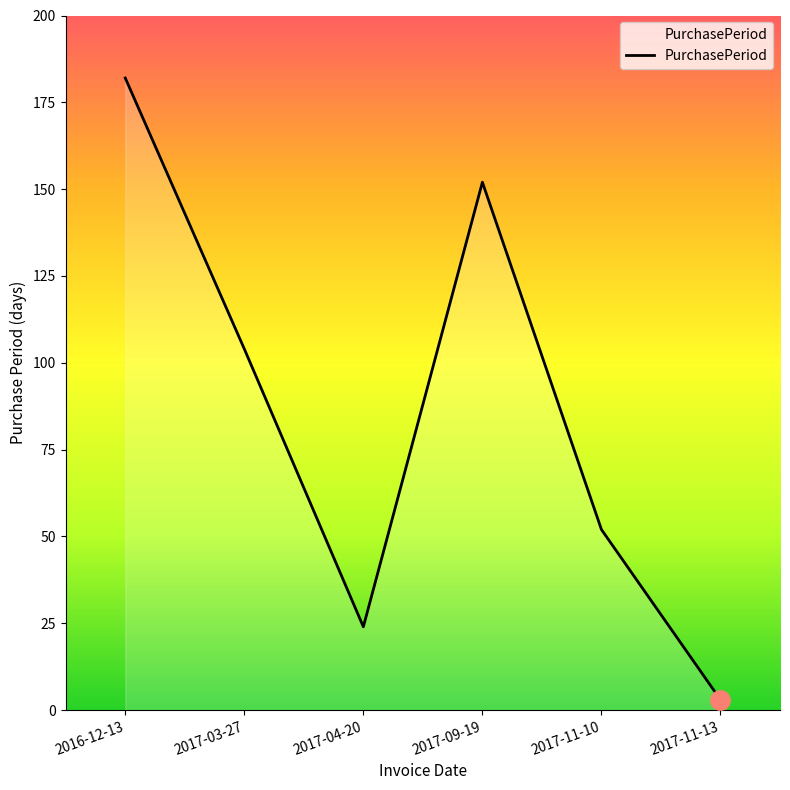

At which label is the value closest to 92?

2017-03-27